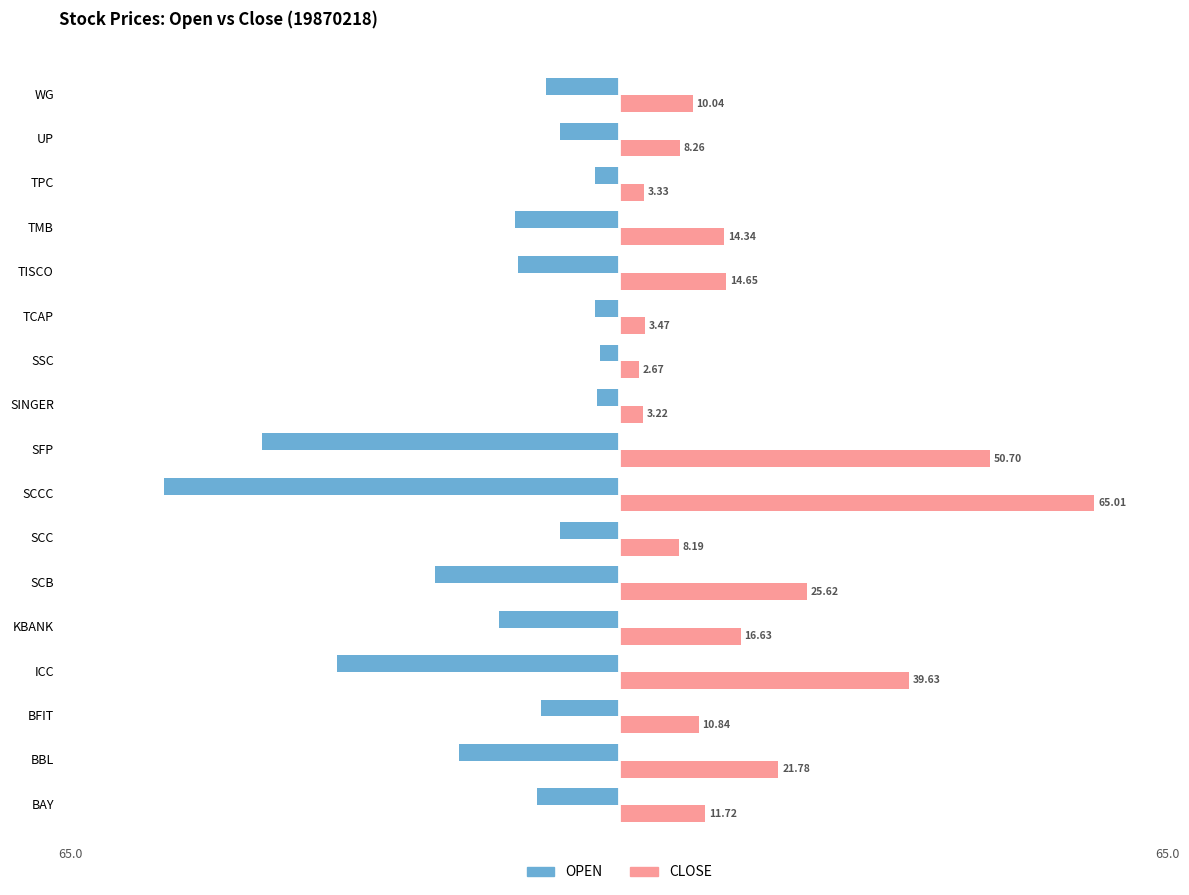

Which label corresponds to the largest value in the chart?

SCCC